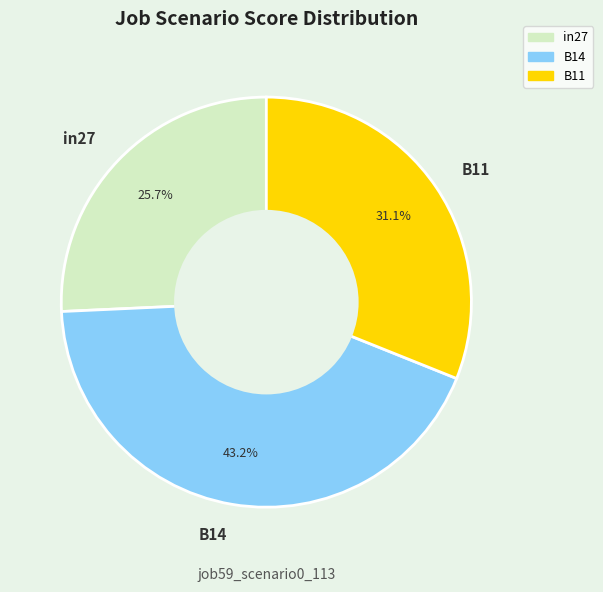

Which has a higher value, B14 or B11?

B14